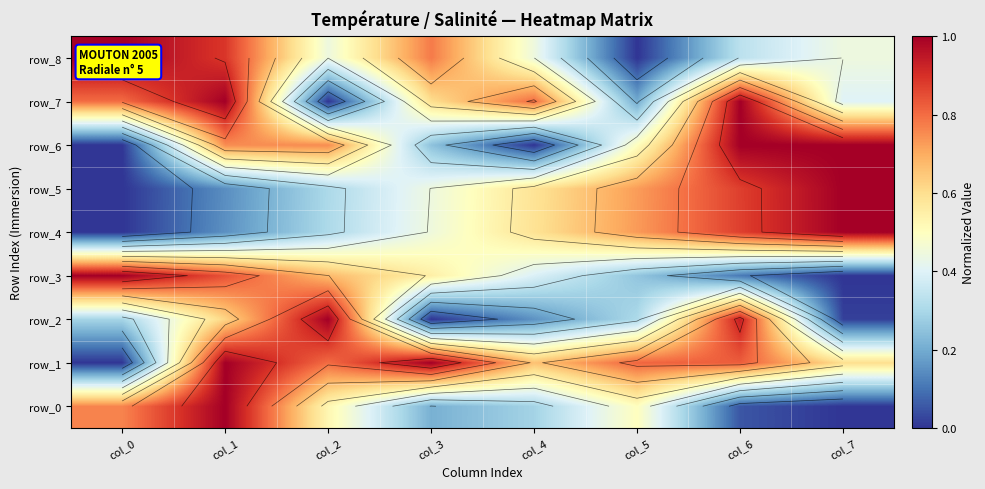

Reading right to left, what are all the values shown in this chart?

row_0: col_7=0.0	col_6=0.1	col_5=0.5	col_4=0.3	col_3=0.2	col_2=0.5	col_1=1.0	col_0=0.8
row_1: col_7=0.6	col_6=0.8	col_5=0.8	col_4=0.7	col_3=1.0	col_2=0.8	col_1=1.0	col_0=0.0
row_2: col_7=0.0	col_6=0.9	col_5=0.3	col_4=0.2	col_3=0.0	col_2=1.0	col_1=0.6	col_0=0.3
row_3: col_7=0.0	col_6=0.1	col_5=0.3	col_4=0.4	col_3=0.6	col_2=0.7	col_1=0.8	col_0=1.0
row_4: col_7=1.0	col_6=0.9	col_5=0.7	col_4=0.6	col_3=0.4	col_2=0.3	col_1=0.2	col_0=0.0
row_5: col_7=1.0	col_6=0.9	col_5=0.7	col_4=0.6	col_3=0.4	col_2=0.3	col_1=0.1	col_0=0.0
row_6: col_7=1.0	col_6=1.0	col_5=0.5	col_4=0.0	col_3=0.2	col_2=0.7	col_1=0.7	col_0=0.0
row_7: col_7=0.4	col_6=1.0	col_5=0.2	col_4=0.8	col_3=0.6	col_2=0.0	col_1=1.0	col_0=0.8
row_8: col_7=0.4	col_6=0.3	col_5=0.0	col_4=0.4	col_3=0.8	col_2=0.4	col_1=0.9	col_0=1.0